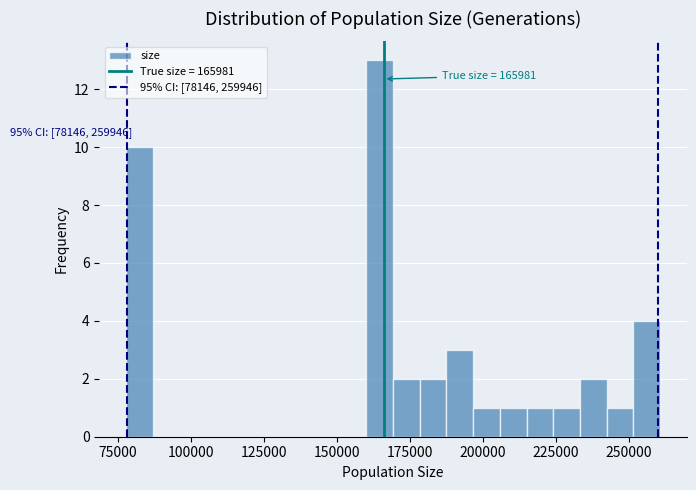

Read against the x-axis, roughly where is the centre of the tallest bar?

165000